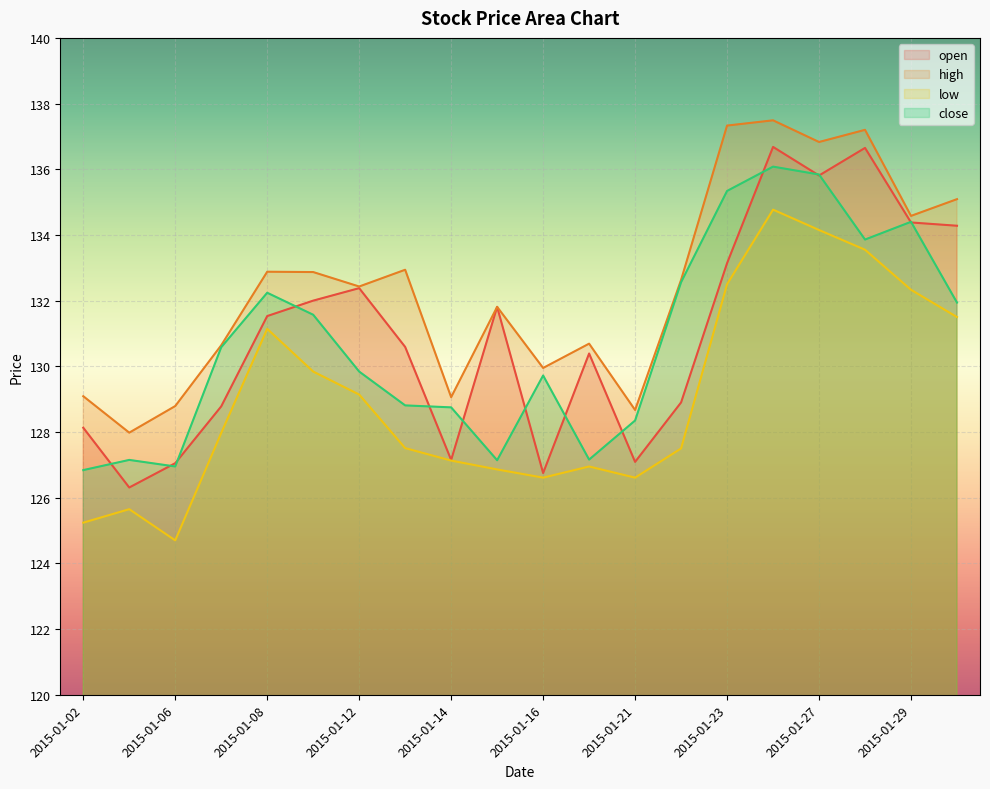

At 2015-01-27, list the series in order from smallest to largest.

low, open, close, high